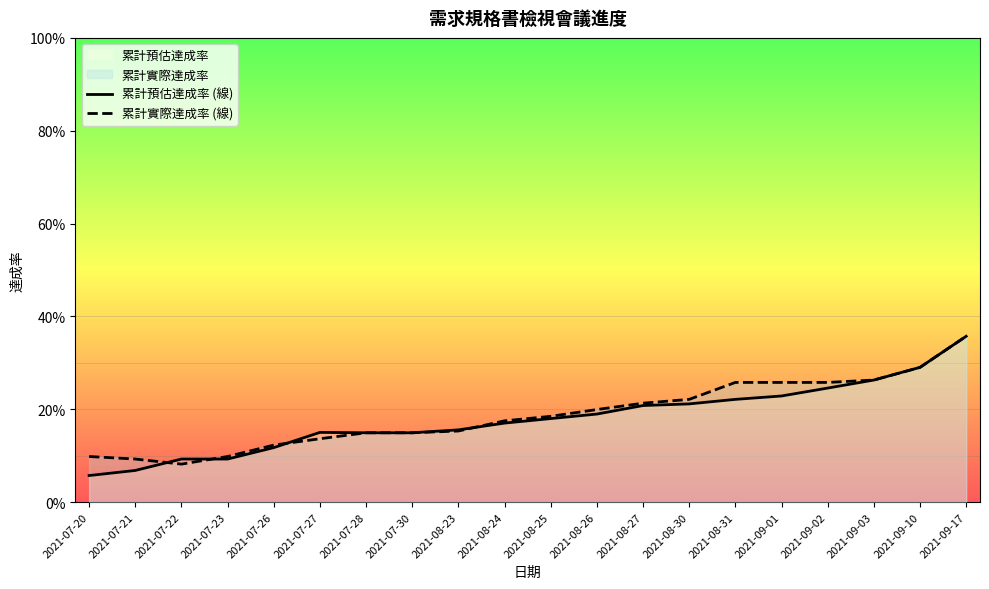

What position from the right is 2021-08-30?

7